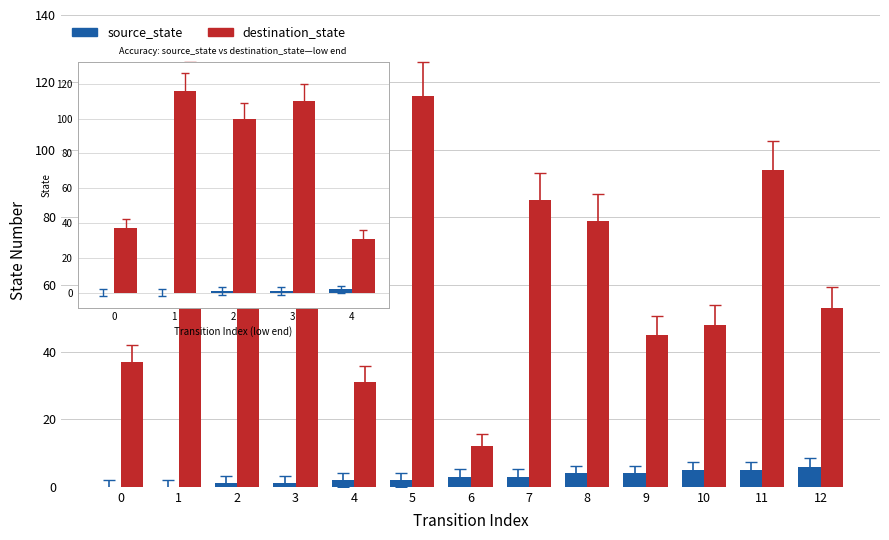

The value of destination_state at 2 is 138. True or false?

False